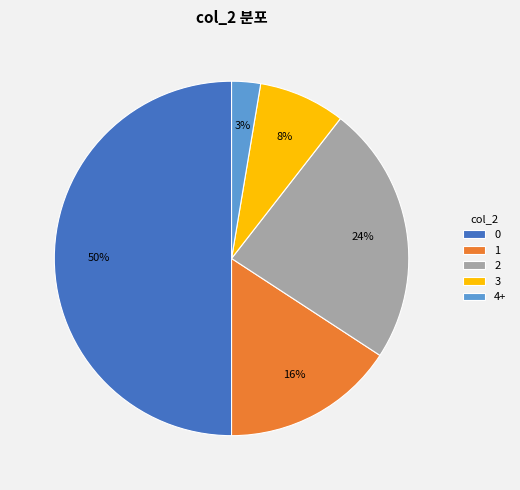

To the nearest percent, what percentage of the pie is 3?

8%